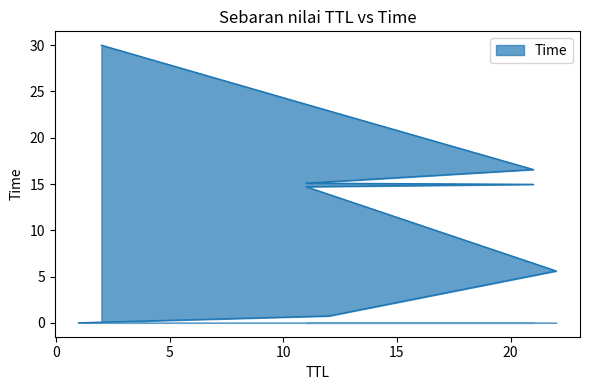

Reading left to right, extract all data points from this chart.

0.0	0.7	5.6	14.7	15.0	15.1	16.6	22.9	30.0